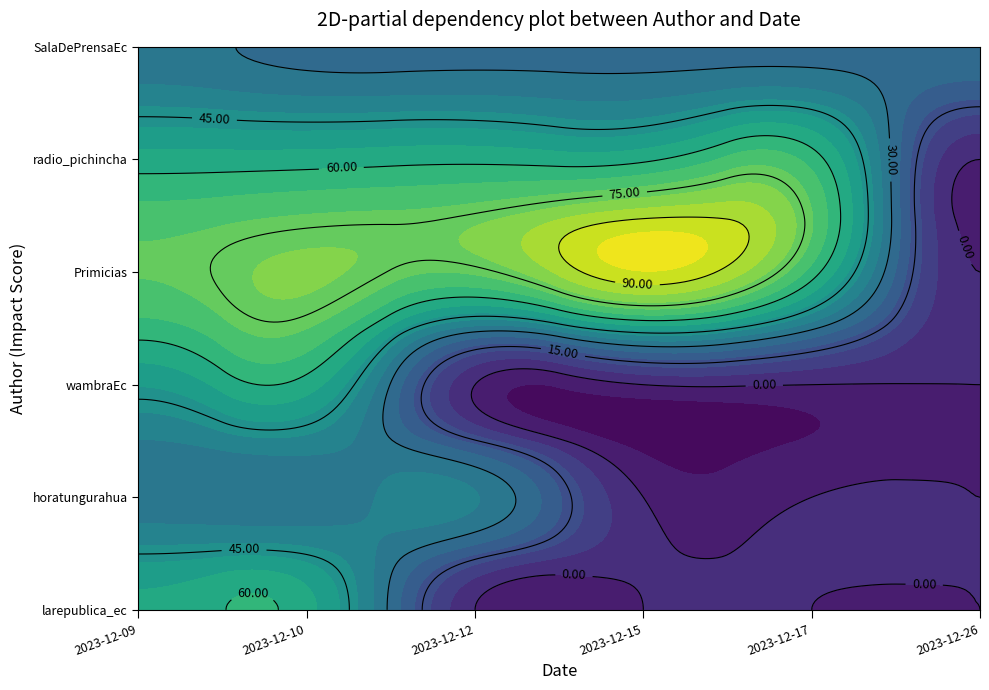

What is the difference between the highest and lowest values at 2023-12-09?

40.4